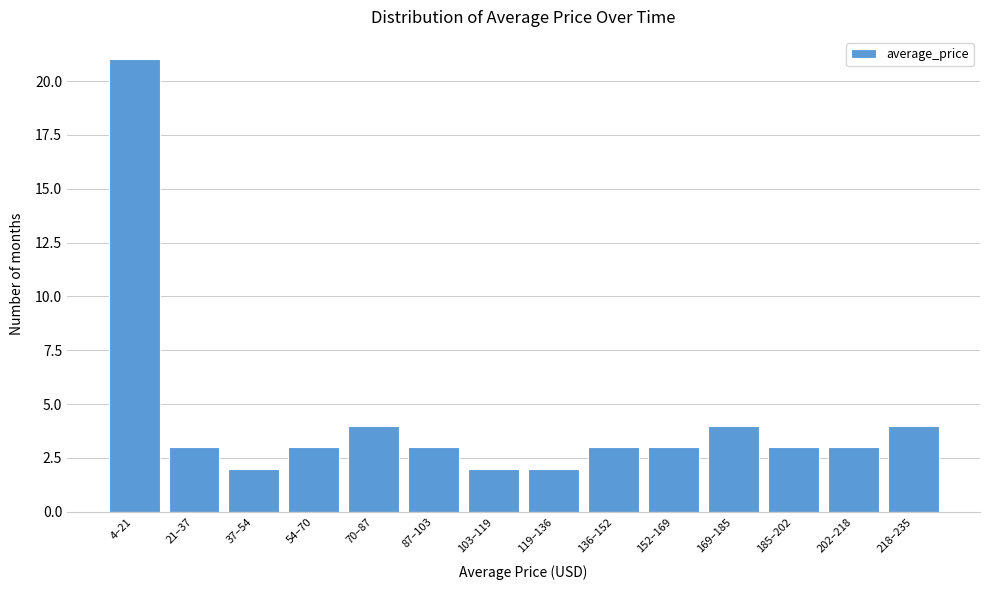

Reading left to right, list all the values displayed in this chart.

21	3	2	3	4	3	2	2	3	3	4	3	3	4